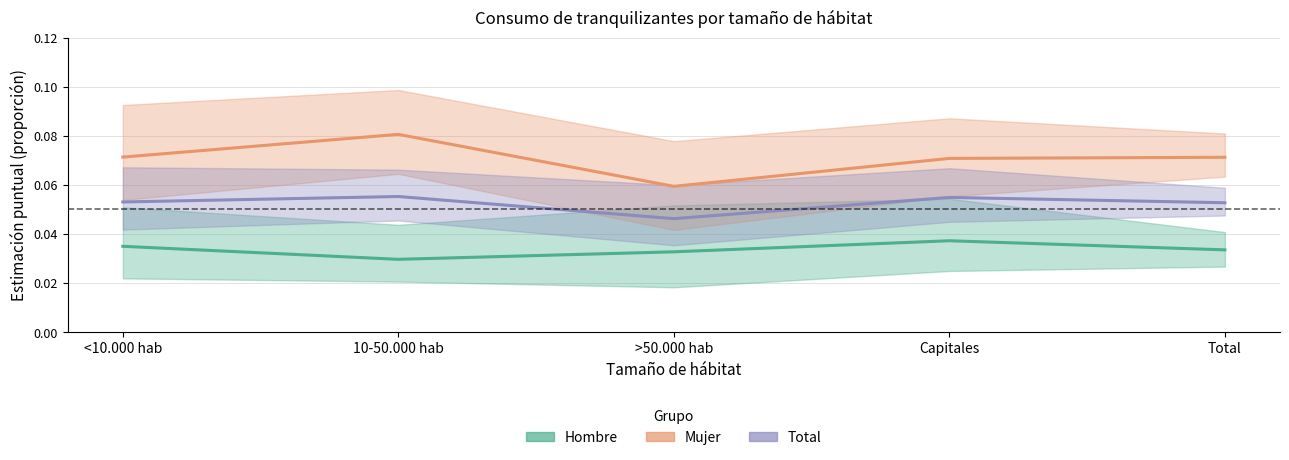

Reading right to left, what are all the values shown in this chart?

Hombre - Estimación: Total=0.0	Capitales=0.0	>50.000 hab=0.0	10-50.000 hab=0.0	<10.000 hab=0.0
Mujer - Estimación: Total=0.1	Capitales=0.1	>50.000 hab=0.1	10-50.000 hab=0.1	<10.000 hab=0.1
Total - Estimación: Total=0.1	Capitales=0.1	>50.000 hab=0.0	10-50.000 hab=0.1	<10.000 hab=0.1